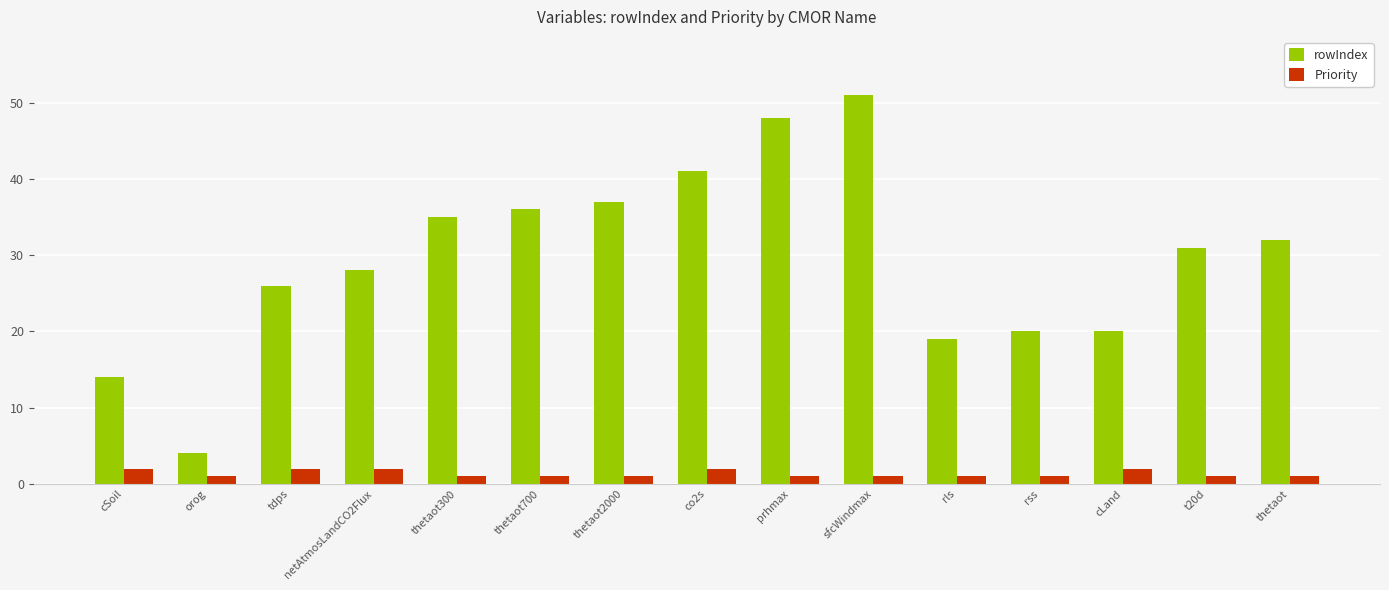

True or false: rowIndex has a value of 31 at t20d.

True